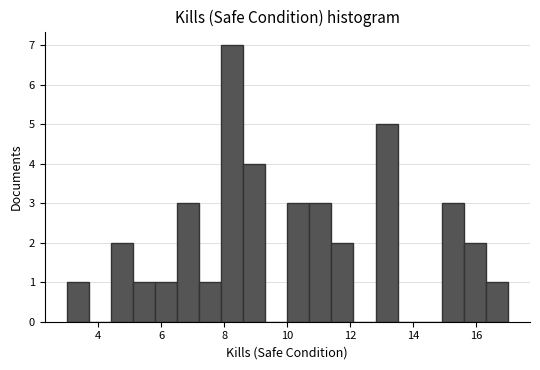

Read against the x-axis, roughly where is the centre of the tallest bar?

8.2